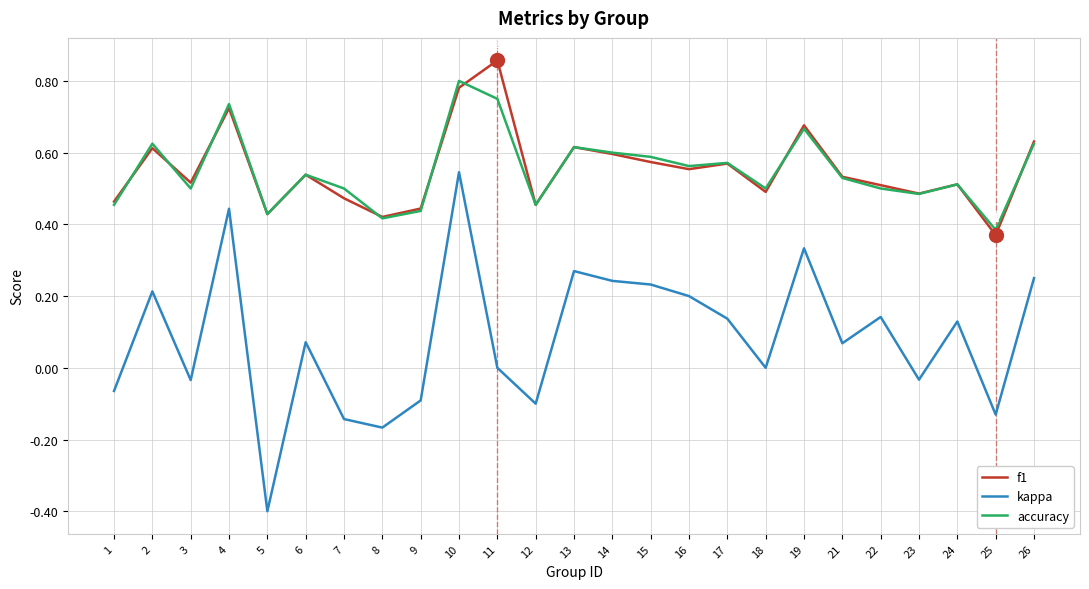

What are all the series names shown in the legend?

f1, kappa, accuracy